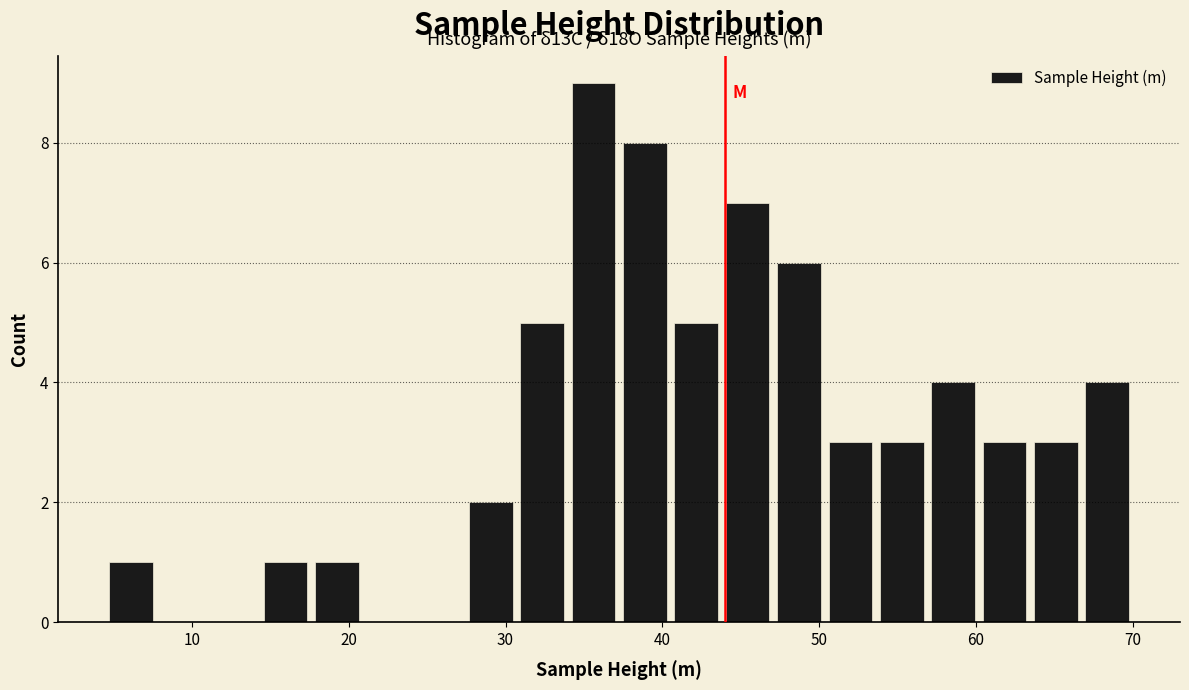

Around what value on the x-axis is the tallest bar? Give the approximate position of its centre, as read against the axis.

36